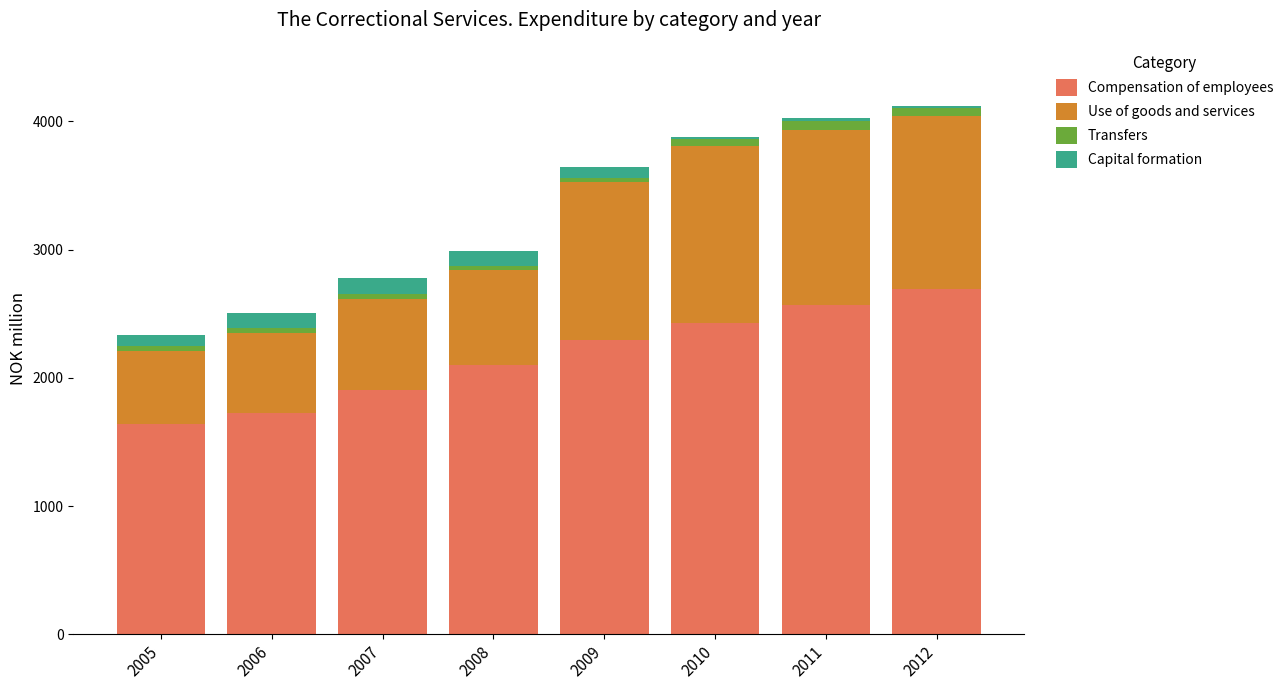

Is it true that Compensation of employees equals 2099.7 at 2008?

True